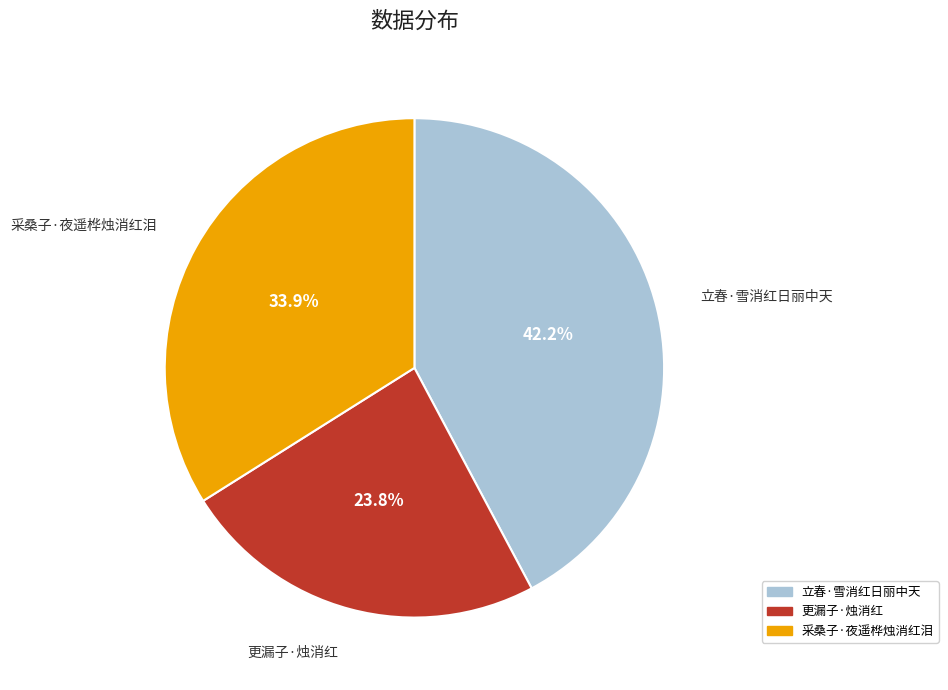

Which category has the biggest portion of the pie?

立春·雪消红日丽中天